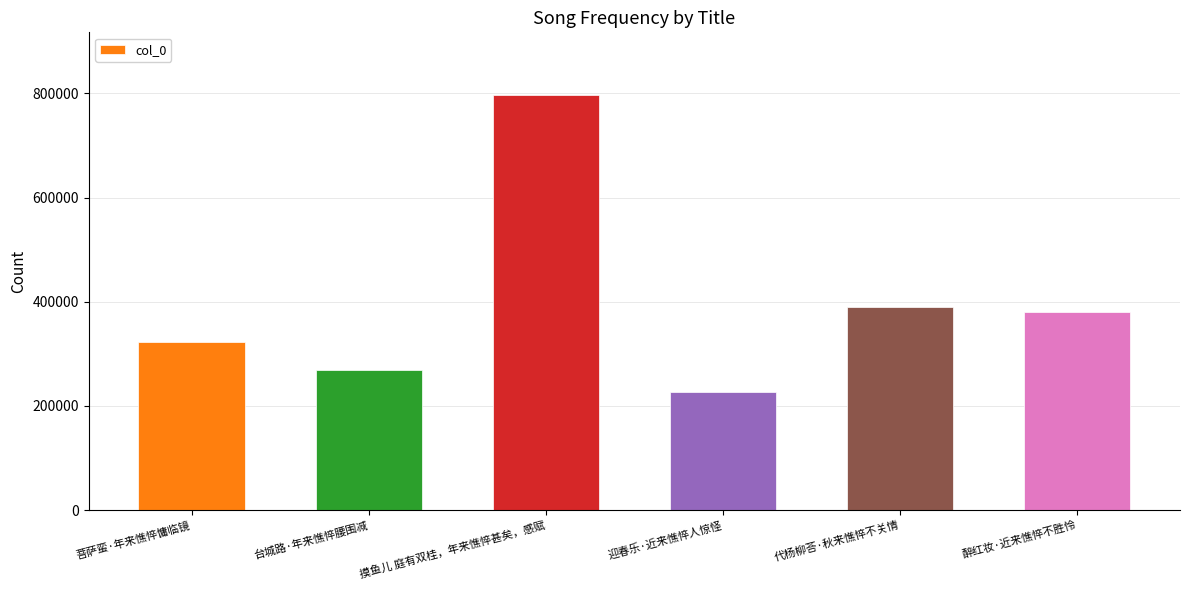

What is the value of the 6th bar from the left?

380268